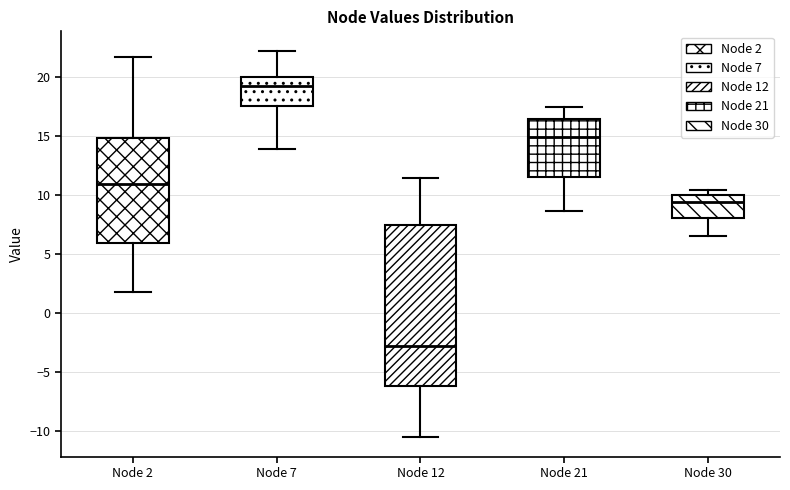

Reading left to right, read every box against the y-axis: the position of its median line, the range the box covers, and the ends of its whiskers. The values are not printed on the chart, so give them approximately, as read against the axis.

Node 2: median 11.0, box 6.0 to 15.0, whiskers 2.0 to 21.5
Node 7: median 19.0, box 17.5 to 20.0, whiskers 14.0 to 22.0
Node 12: median -3.0, box -6.0 to 7.5, whiskers -10.5 to 11.5
Node 21: median 15.0, box 11.5 to 16.5, whiskers 8.5 to 17.5
Node 30: median 9.5, box 8.0 to 10.0, whiskers 6.5 to 10.5